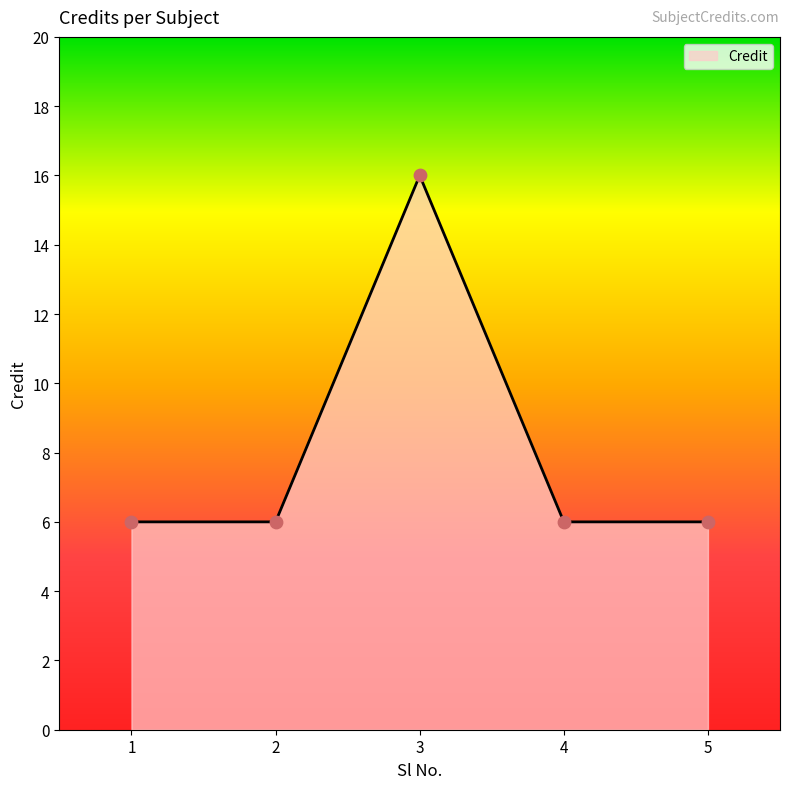

What is the change in value from 3 to 5?

-10